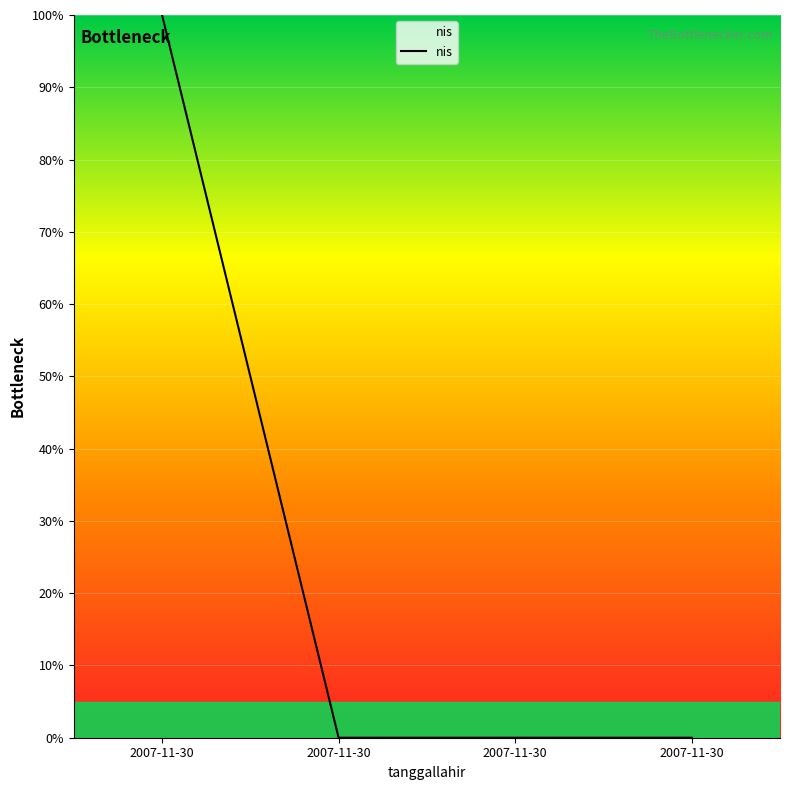

How many lines are shown in the chart?

1